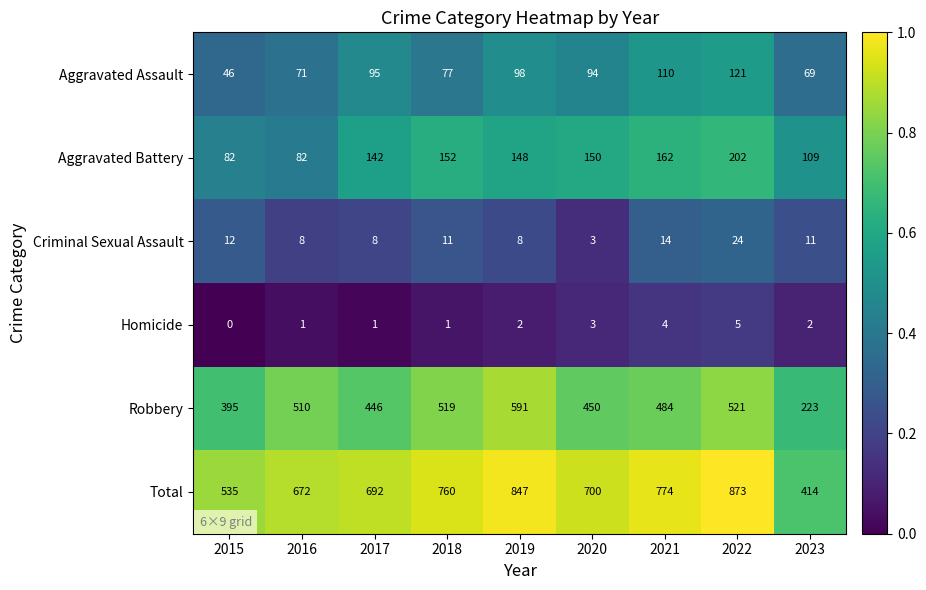

Which series has the largest range (max minus min)?

Total